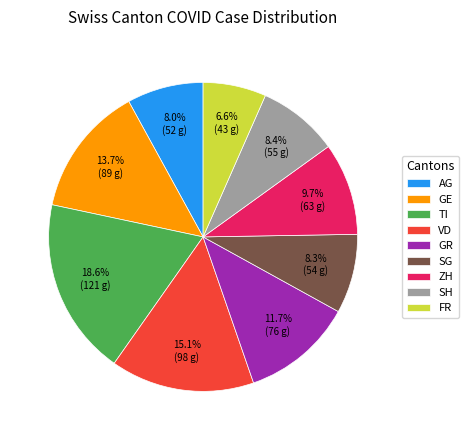

What percentage is the SG slice, to the nearest percent?

8%